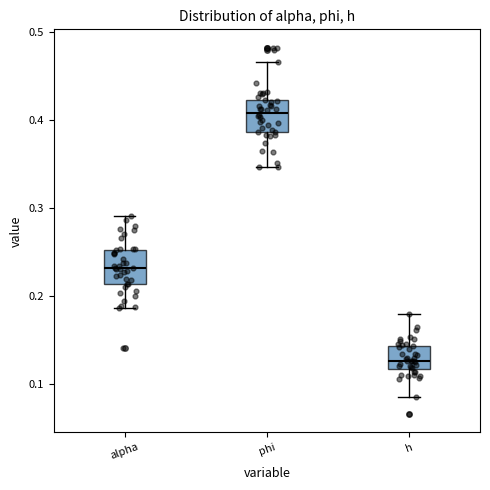

Where is the lower edge of the box for h on the y-axis? The values are not printed on the chart, so give them approximately, as read against the axis.

0.12